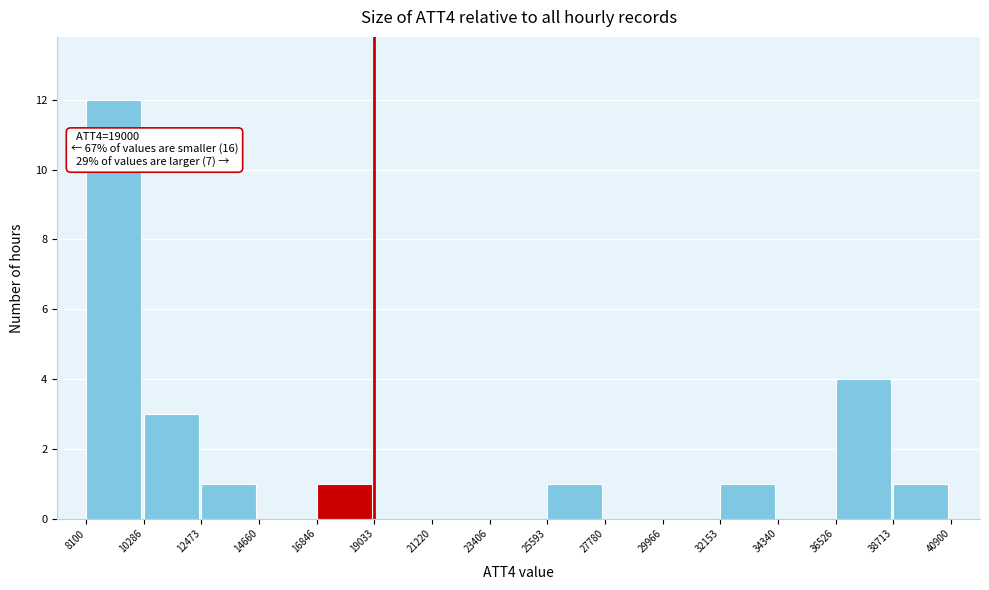

Which range on the x-axis has the tallest bar?

8100 to 10286